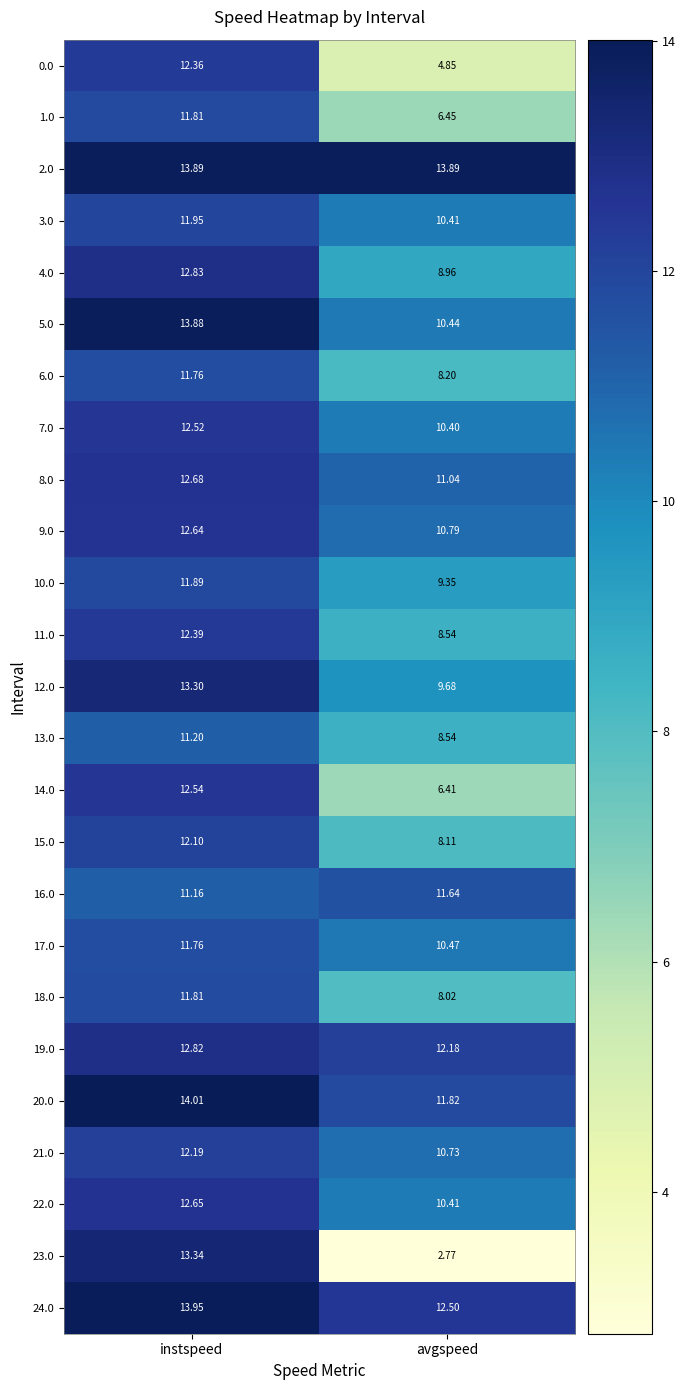

At which label is 18.0 closest to 9?

avgspeed